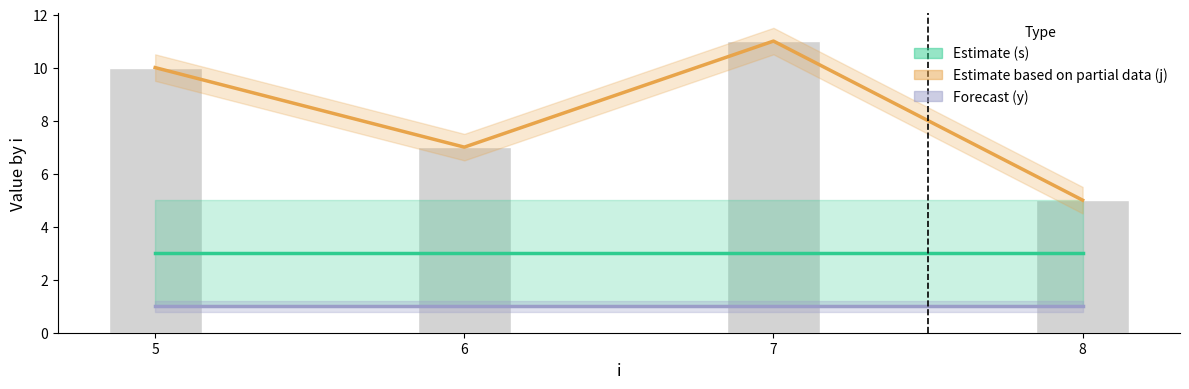

The value of Estimate based on partial data (j) at 6 is 4. True or false?

False